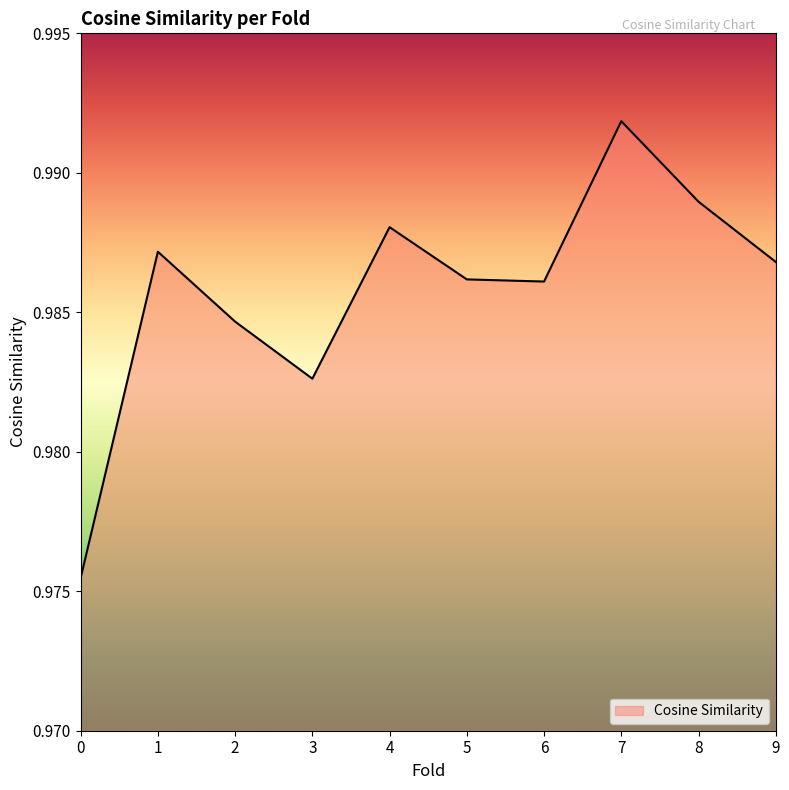

The value at 1 is 0.5. True or false?

False